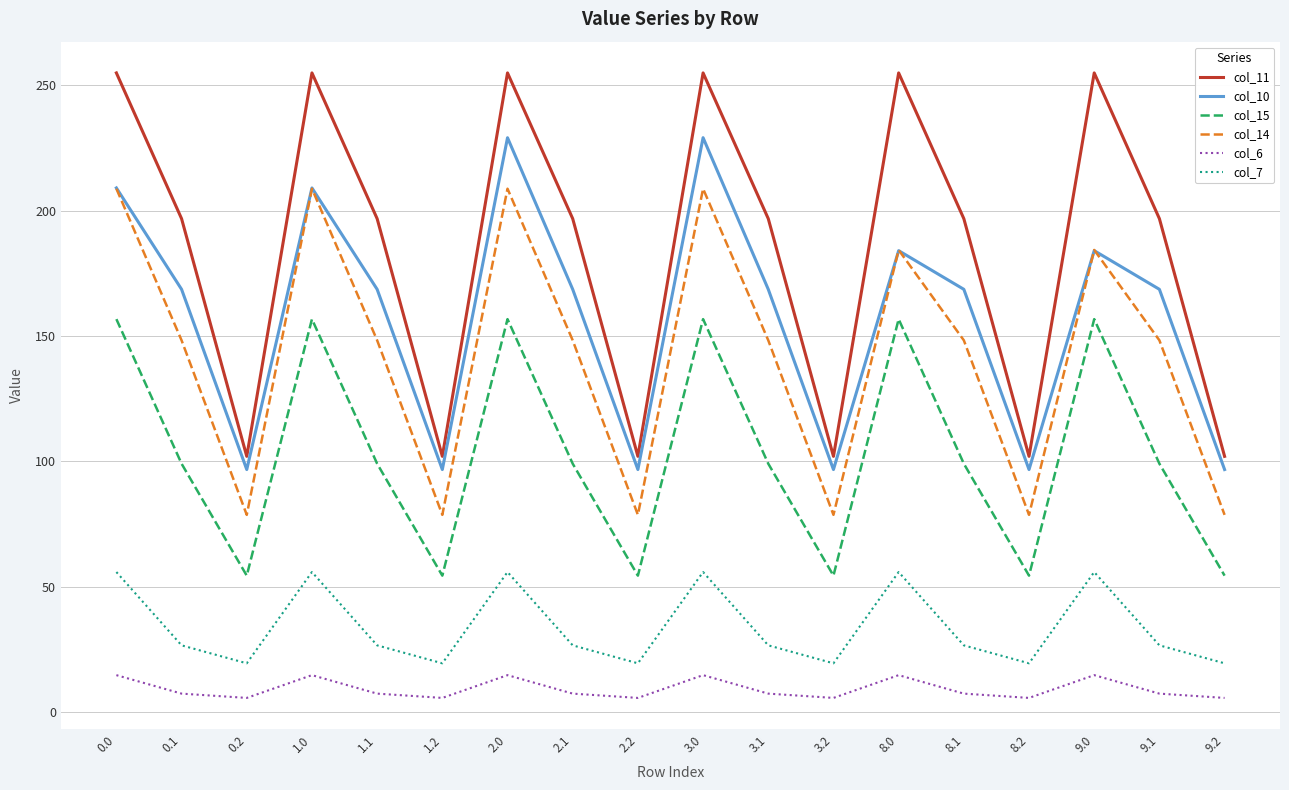

How many series are shown in this chart?

6